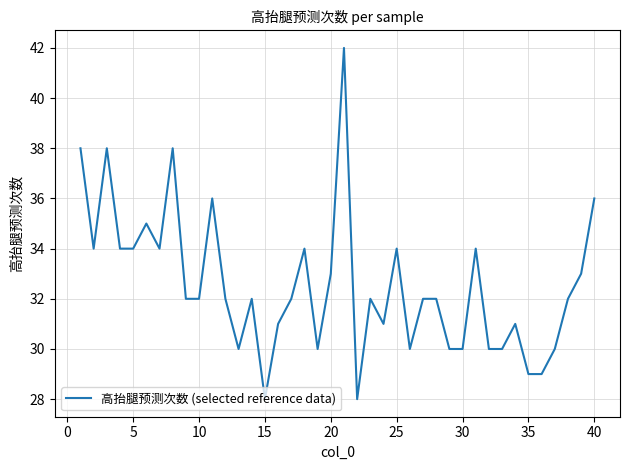

What is the minimum value shown in the chart?

28